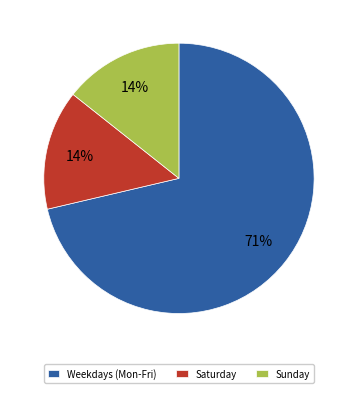

What is the largest slice in the pie chart?

Weekdays (Mon-Fri)